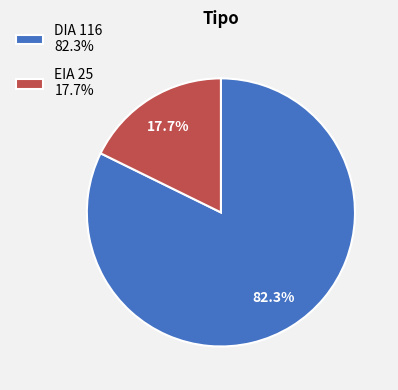

How many slices are in this pie chart?

2